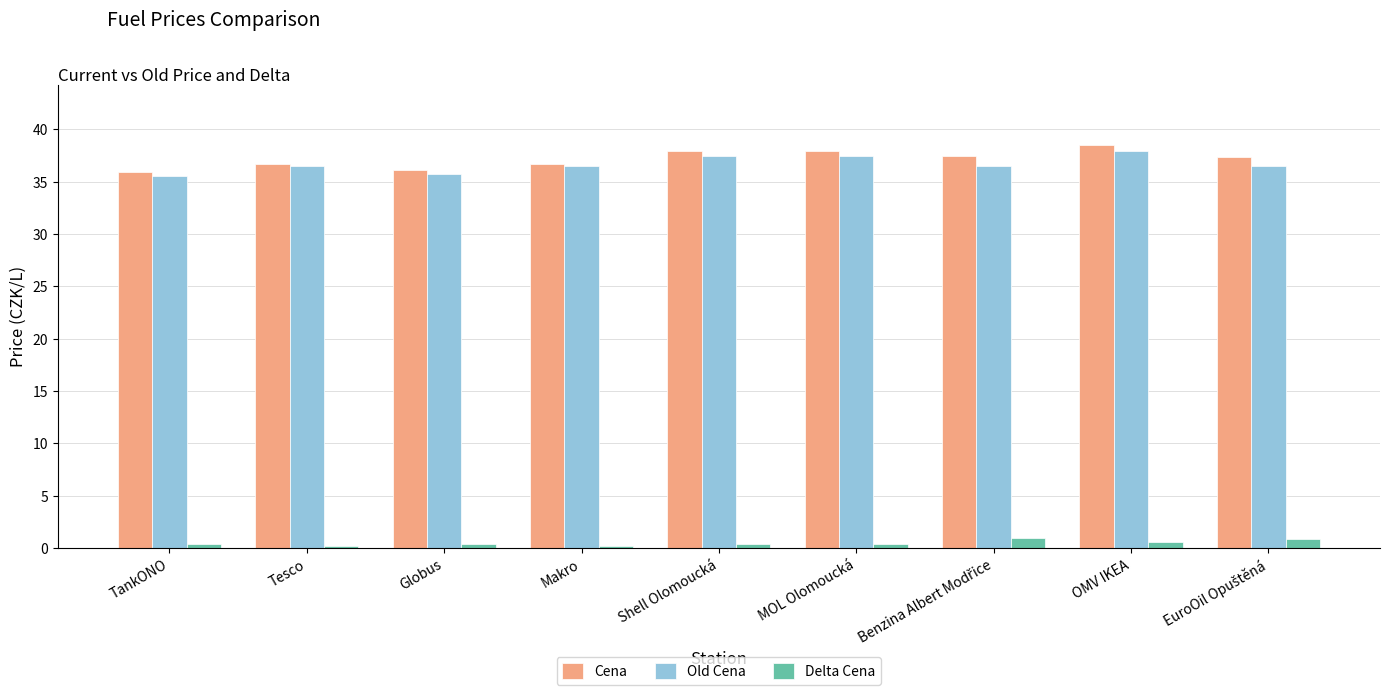

What is the lowest value of the Cena series?

35.9